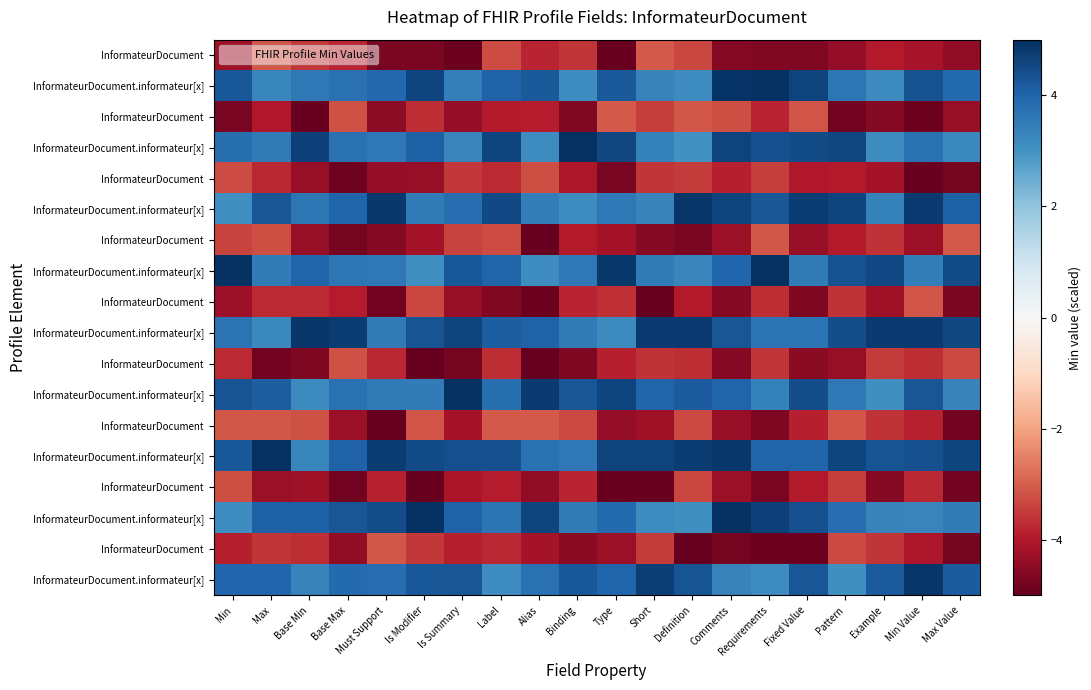

Which category has the lowest value across all series?

Alias